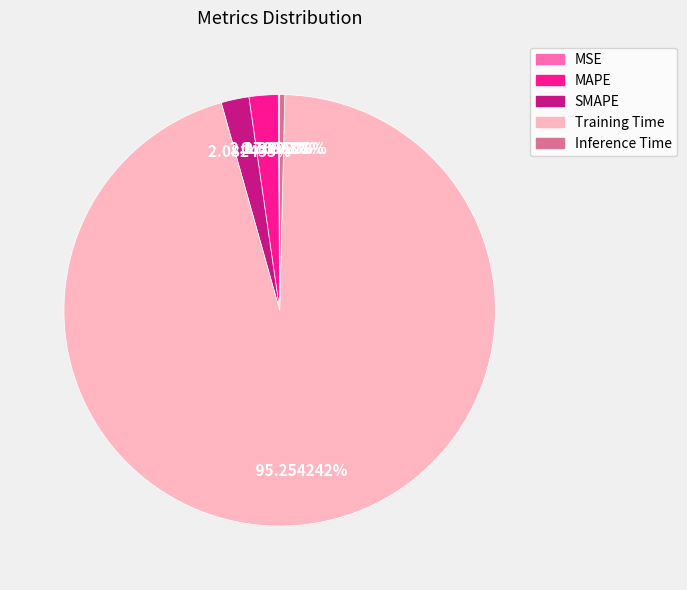

To the nearest percent, what percentage of the pie is Training Time?

95%